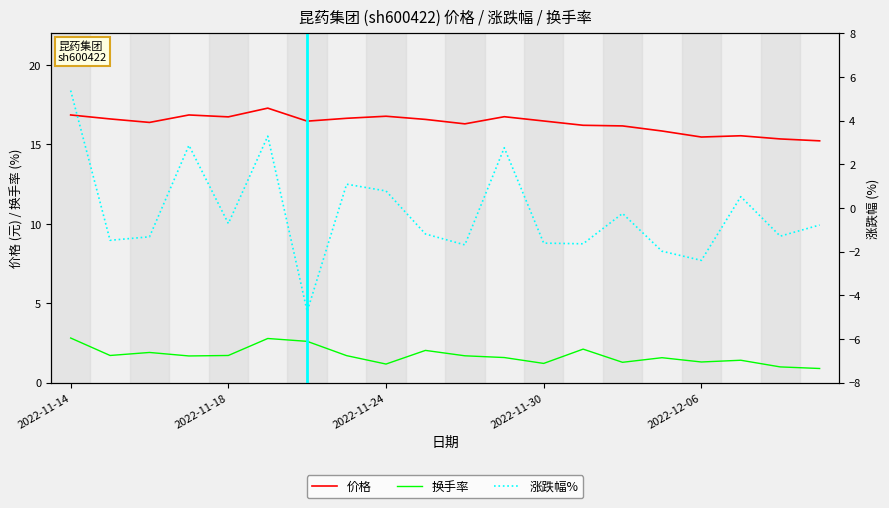

Which series has the largest range (max minus min)?

涨跌幅%